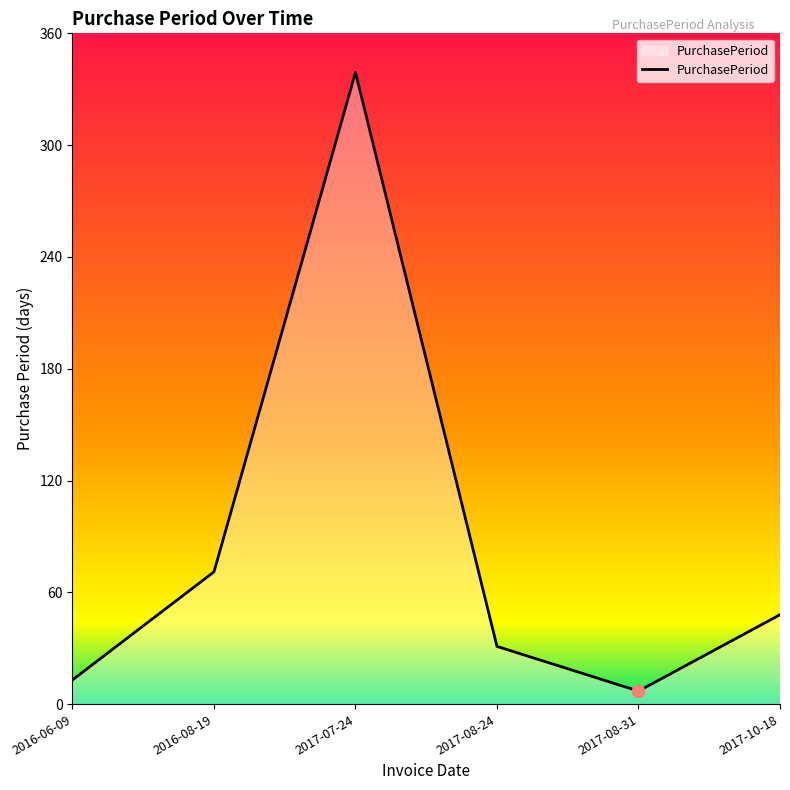

What is the ratio of the value at 2016-08-19 to the value at 2017-07-24?

0.2